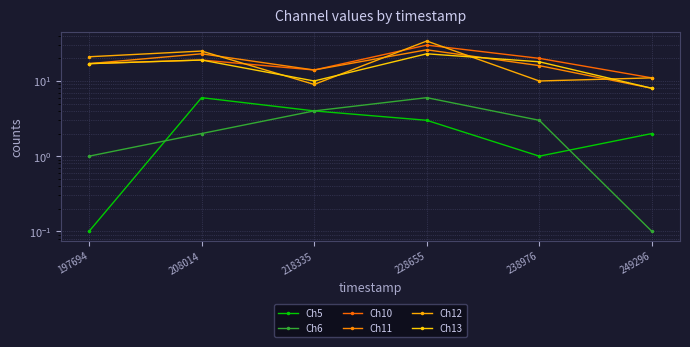

What is the difference between the maximum and second lowest values in the Ch10 series?

16.0